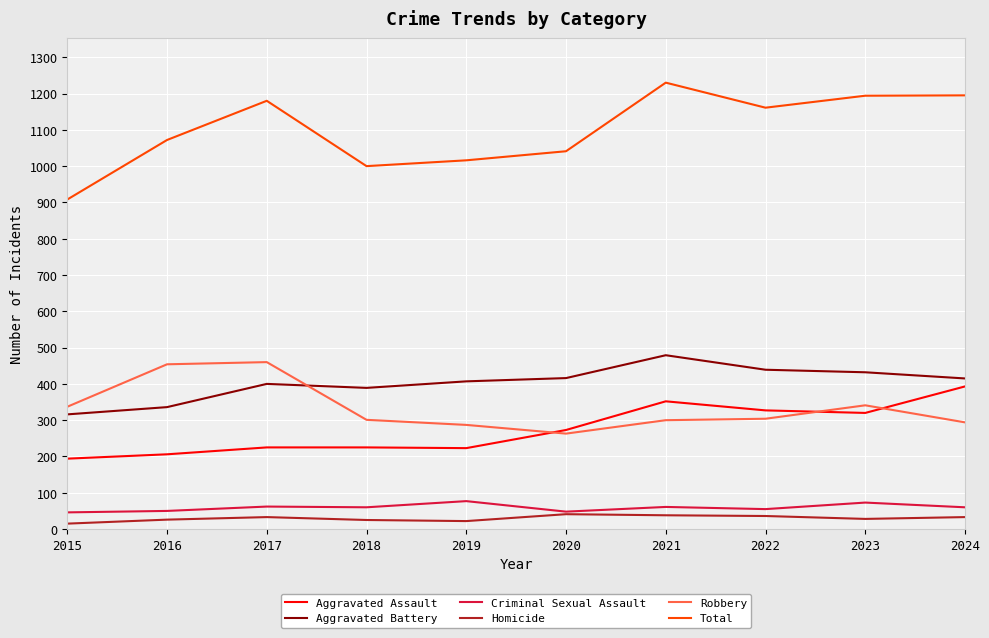

Which label corresponds to the largest value in the chart?

2021